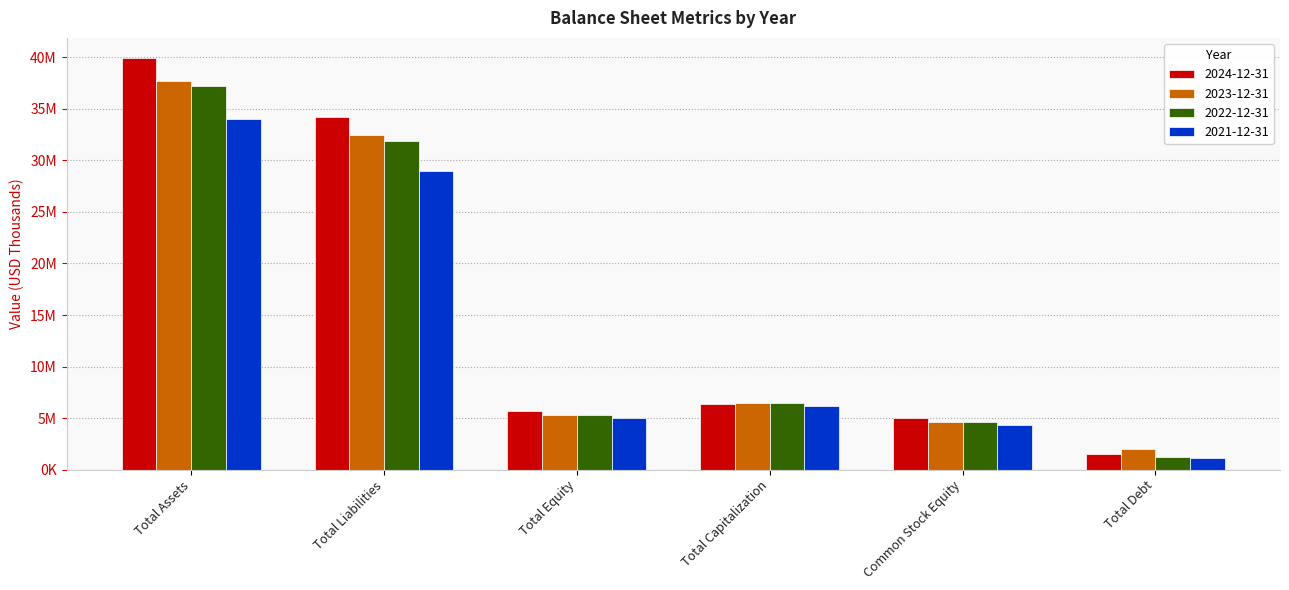

Reading left to right, extract all data points from this chart.

2024-12-31: 39895540	34208770	5686770	6363388	5001770	1544044
2023-12-31: 37727460	32433029	5294431	6470060	4609431	2001158
2022-12-31: 37196124	31867653	5328471	6503025	4643471	1174554
2021-12-31: 34049715	29014756	5034959	6208437	4349959	1173478